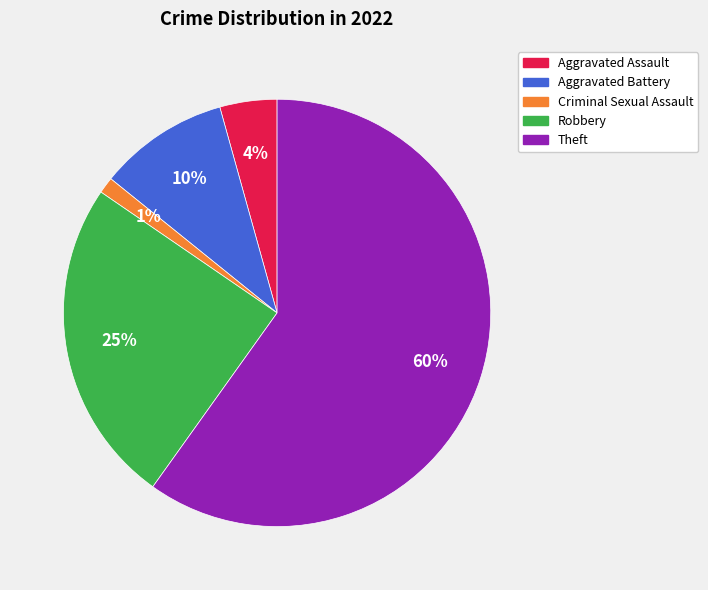

Is the sum of Criminal Sexual Assault and Robbery greater than half?

No